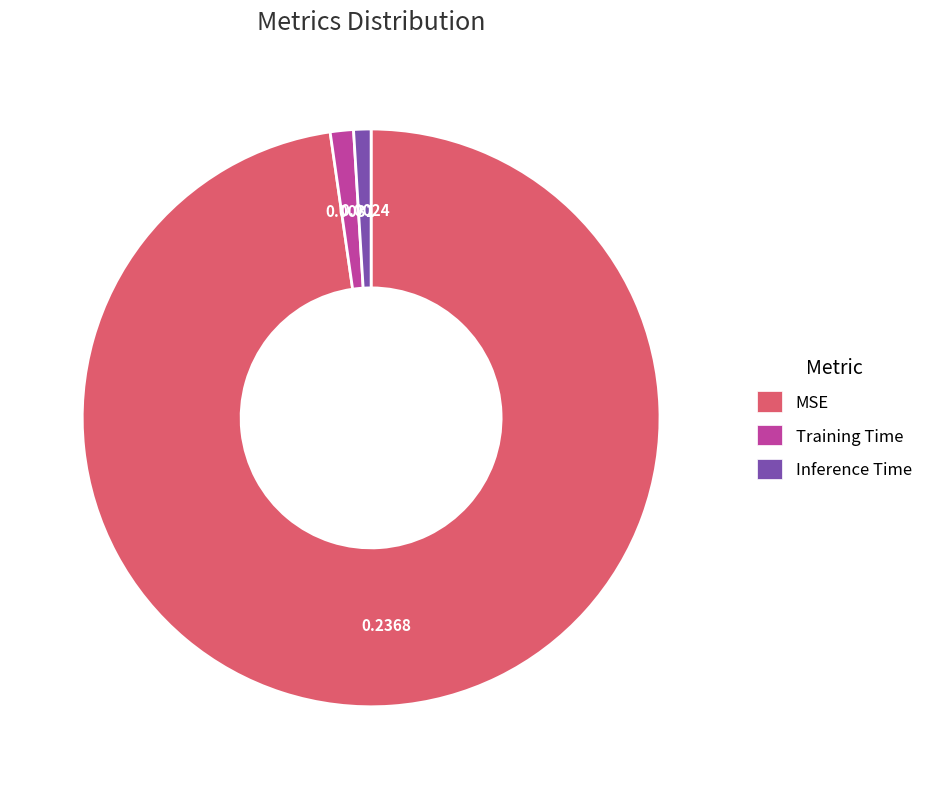

Which has a higher value, MSE or Inference Time?

MSE